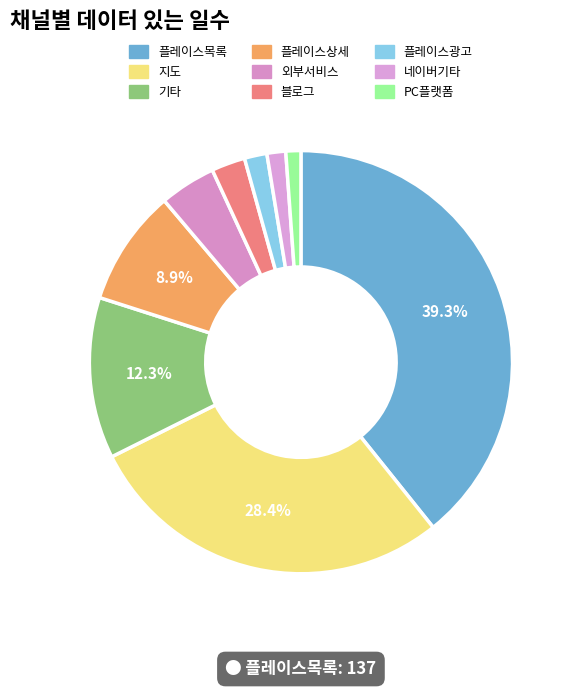

Is the sum of 플레이스목록 and 블로그 greater than half?

No